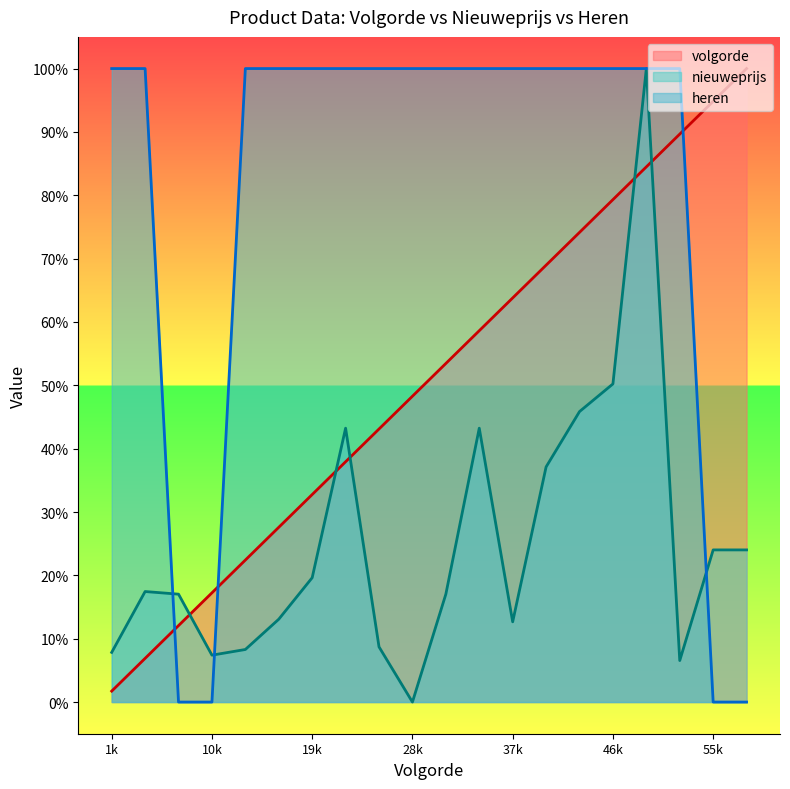

At 22, list the series in order from largest to smallest.

heren, nieuweprijs, volgorde